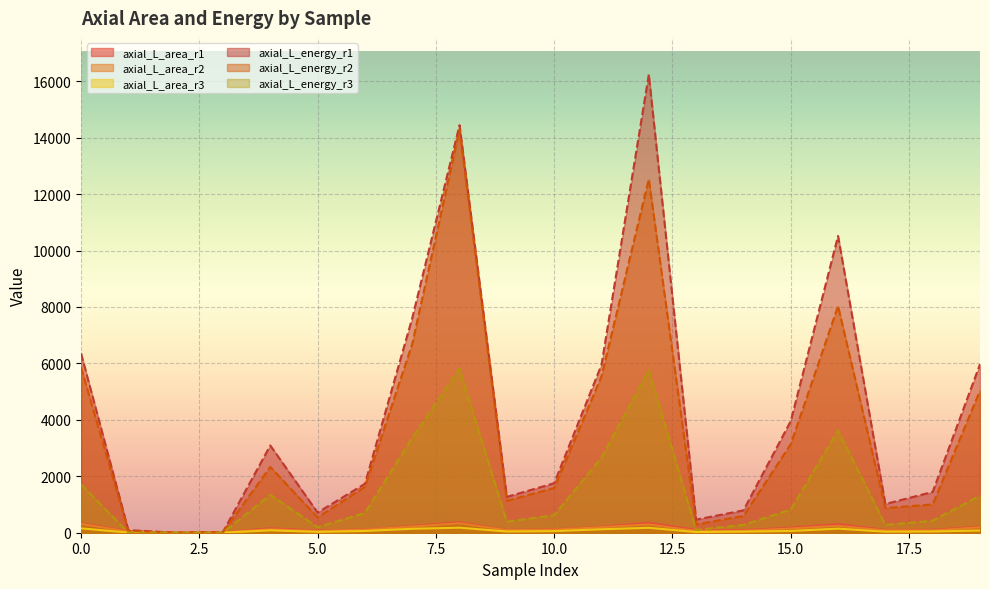

Which series has the largest range (max minus min)?

axial_L_energy_r1